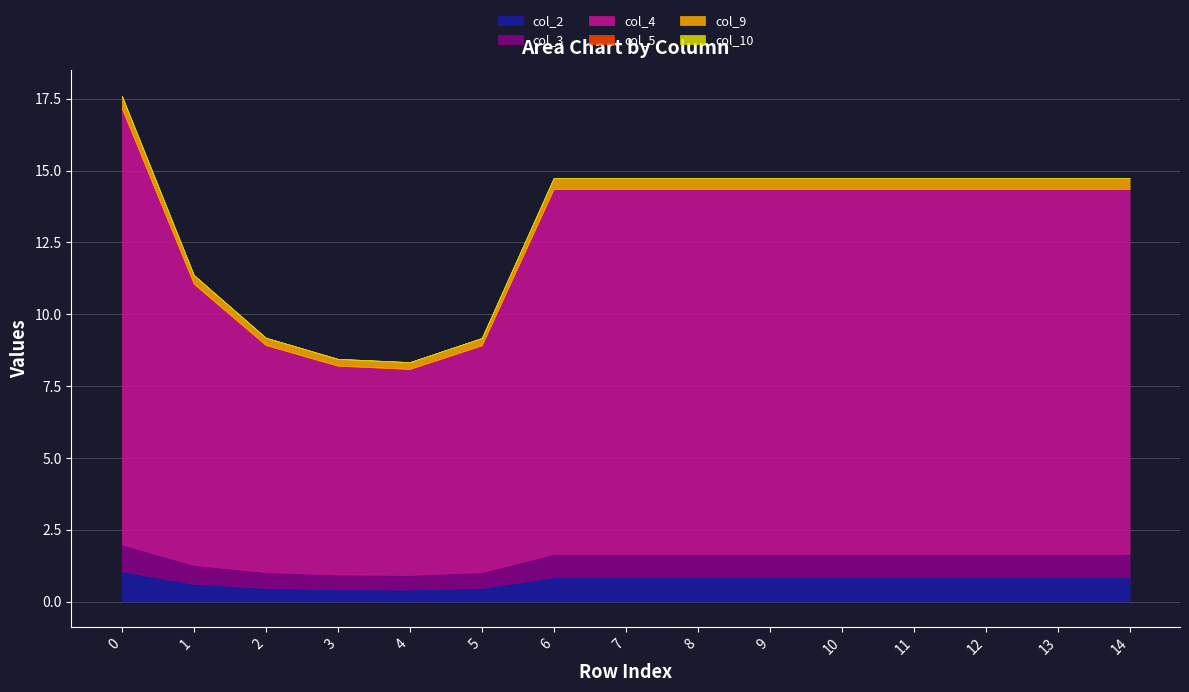

True or false: col_4 and col_2 cross at least once.

False